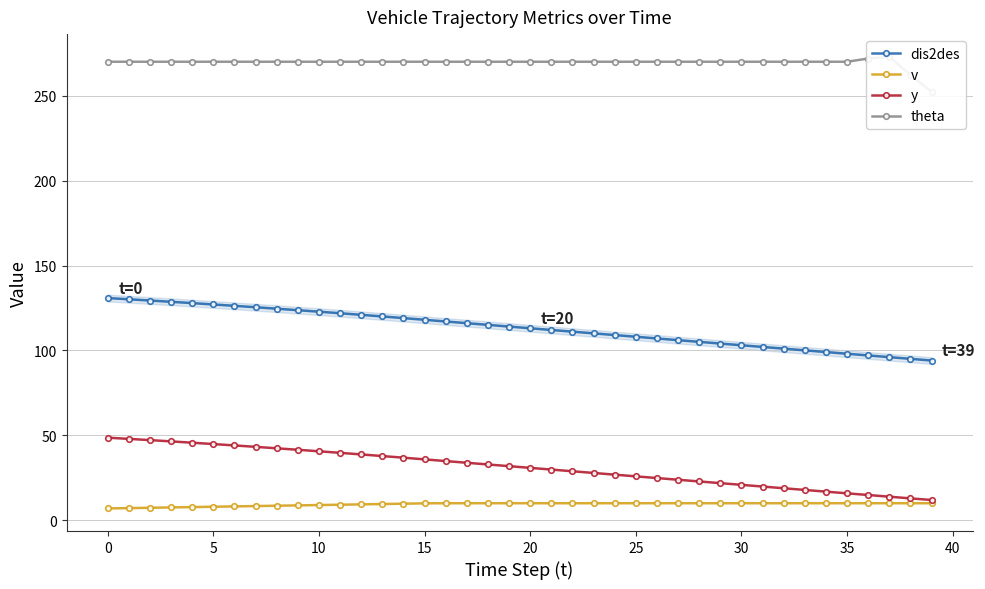

True or false: dis2des and v cross at least once.

False